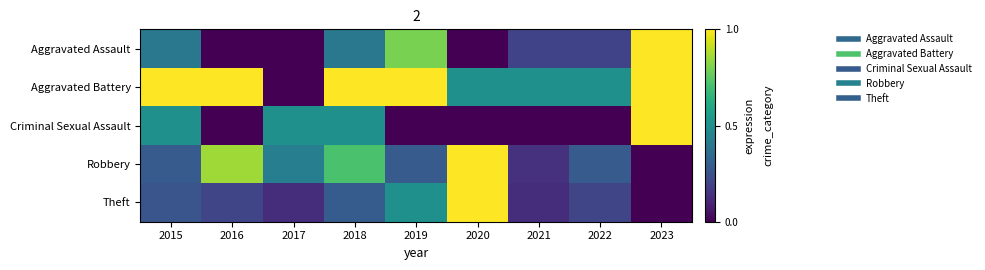

At how many categories does at least one series exceed 0?

9